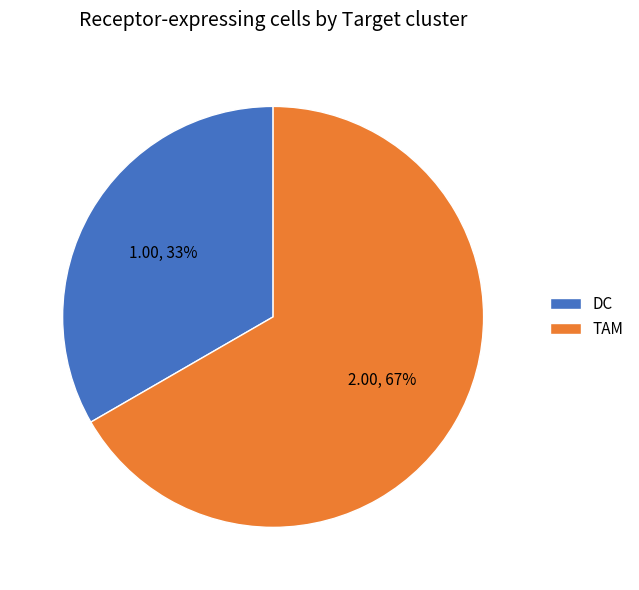

To the nearest percent, what portion does TAM represent?

67%